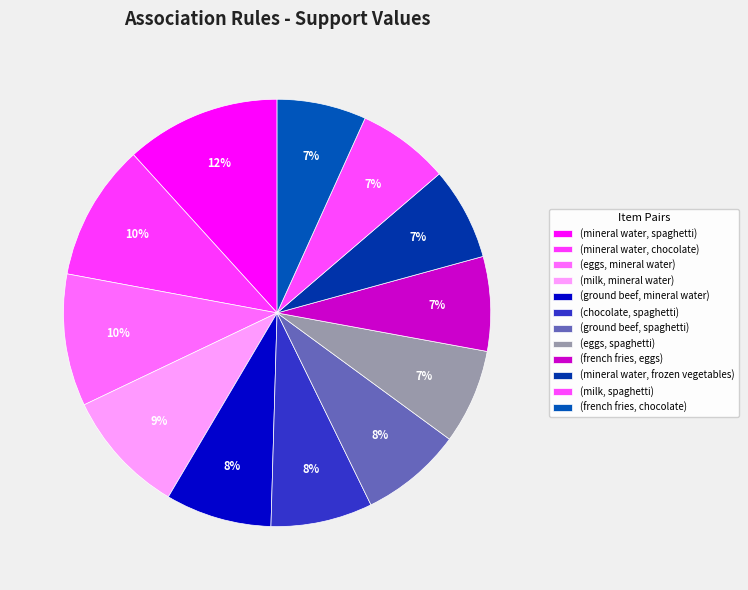

Rank the categories by value from lowest to highest.

(french fries, chocolate), (milk, spaghetti), (mineral water, frozen vegetables), (french fries, eggs), (eggs, spaghetti), (chocolate, spaghetti), (ground beef, spaghetti), (ground beef, mineral water), (milk, mineral water), (eggs, mineral water), (mineral water, chocolate), (mineral water, spaghetti)